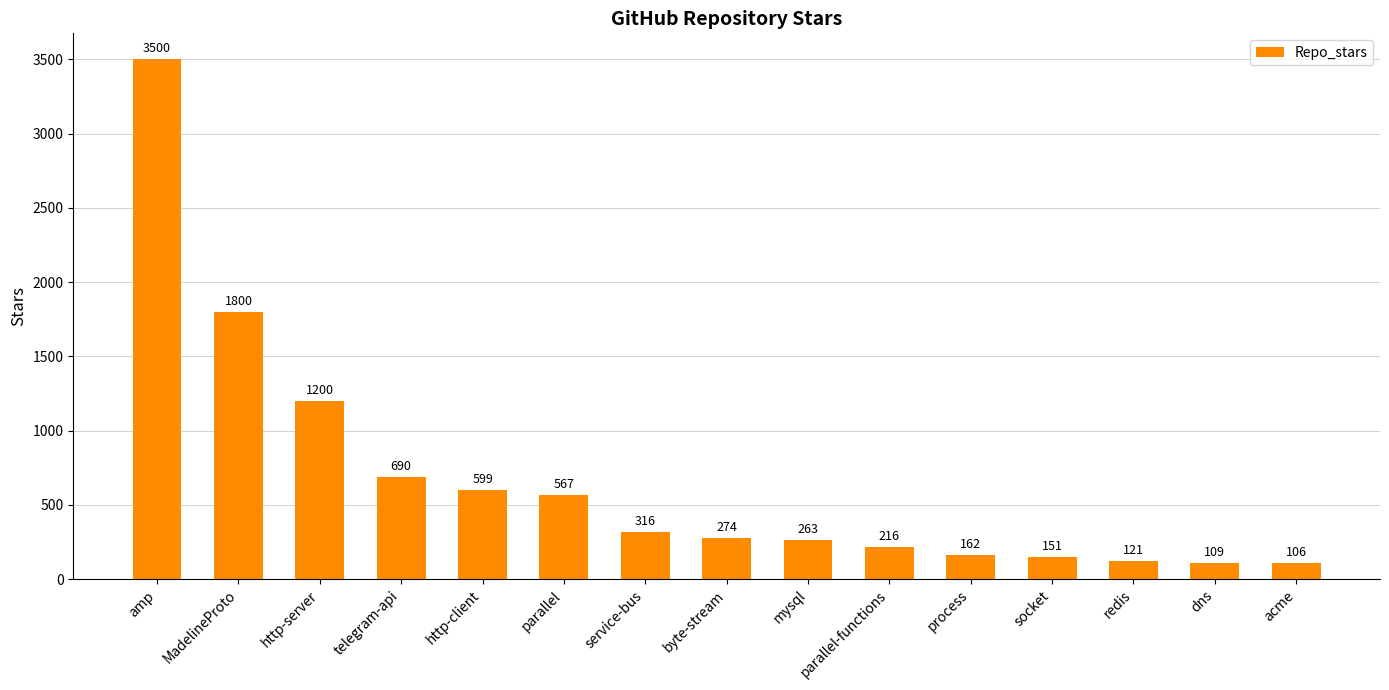

True or false: the data shows 599 at http-client.

True